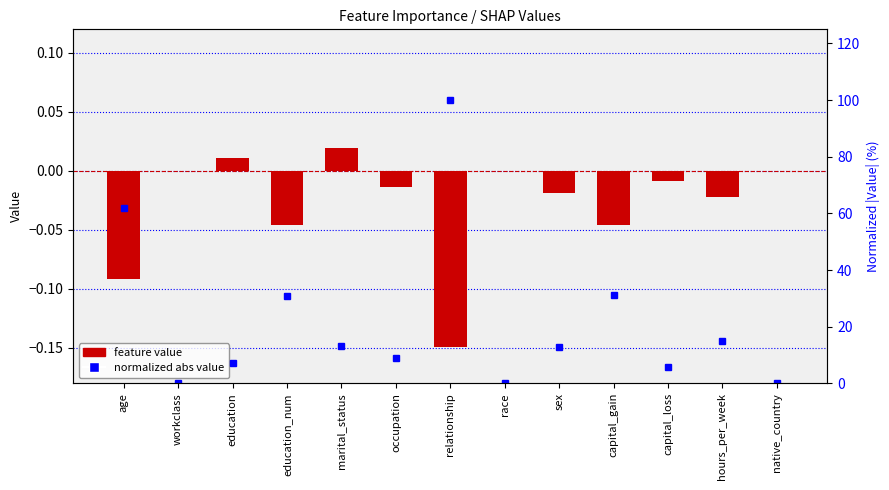

List the series in order of their peak value, lowest first.

feature value, normalized abs value